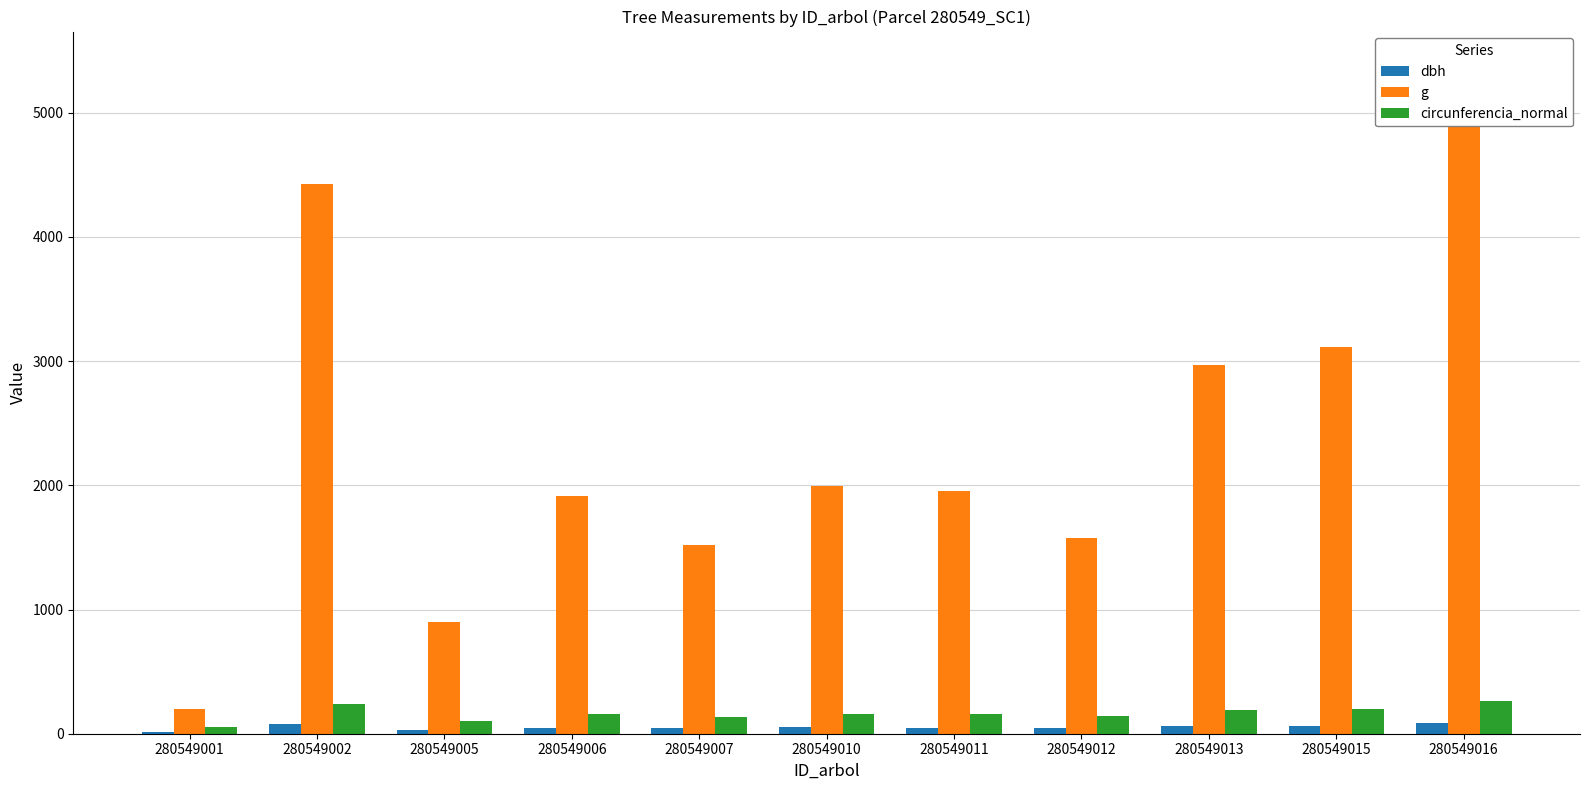

How many values in the dbh series exceed 49?

7